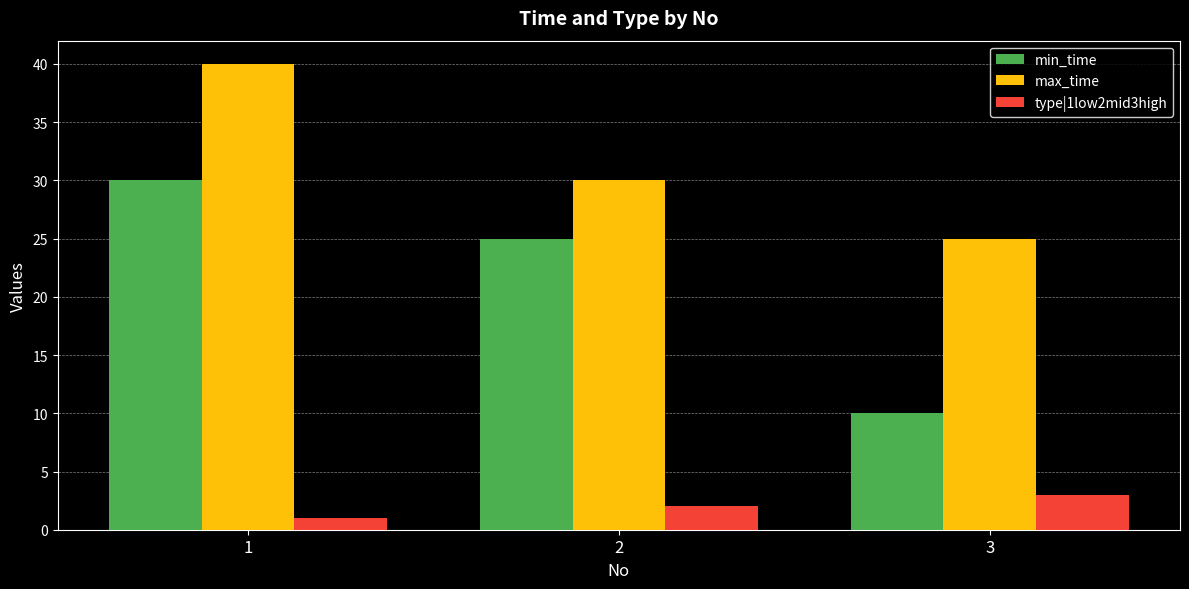

What is the value of the min_time bar at the 1st from the left?

30